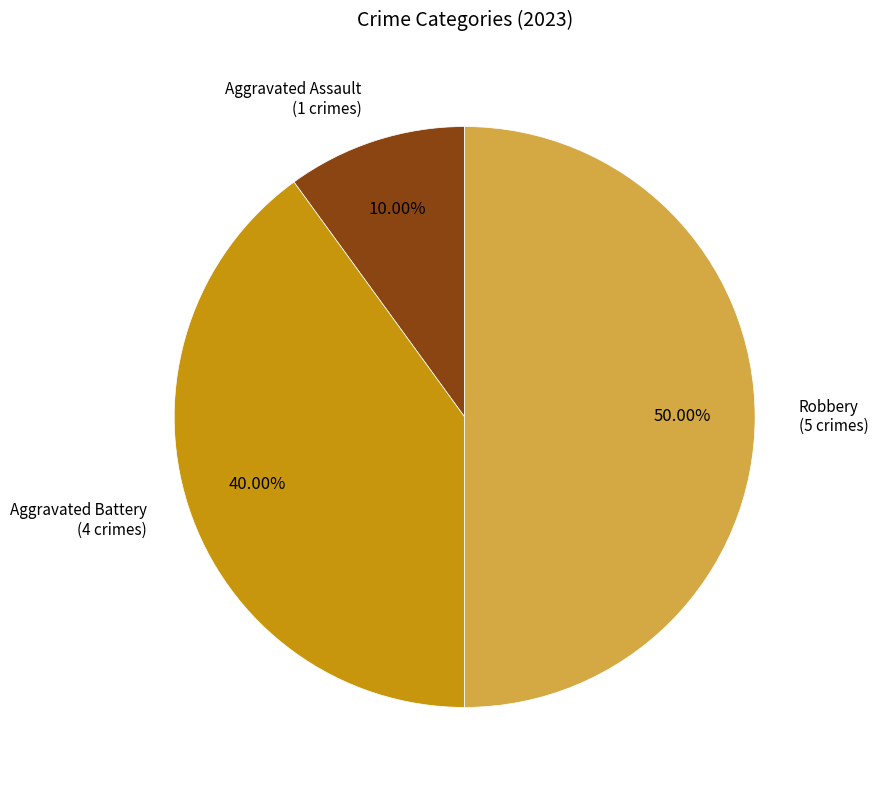

How many slices are in this pie chart?

3